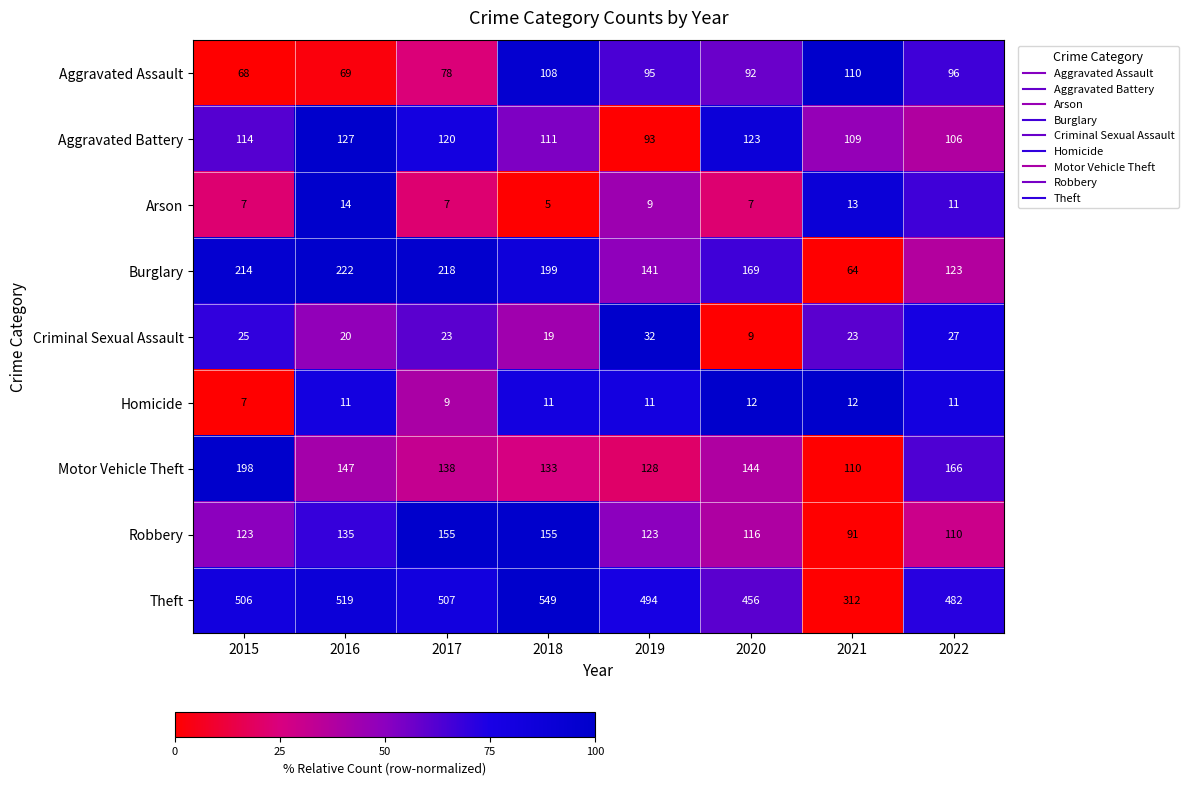

Which category has the highest value across all series?

2018